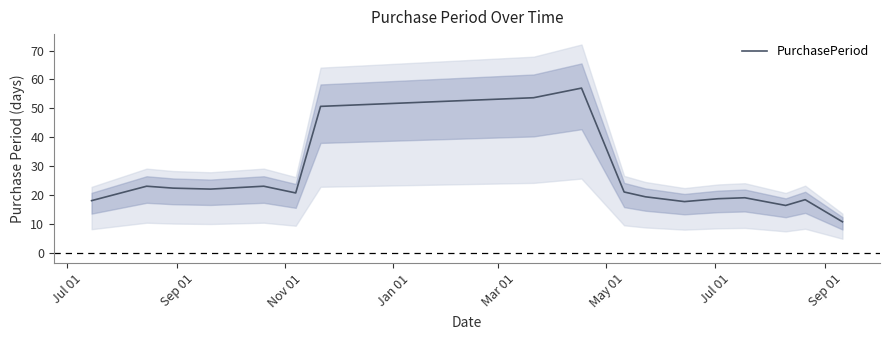

Does the chart have visible grid lines?

No